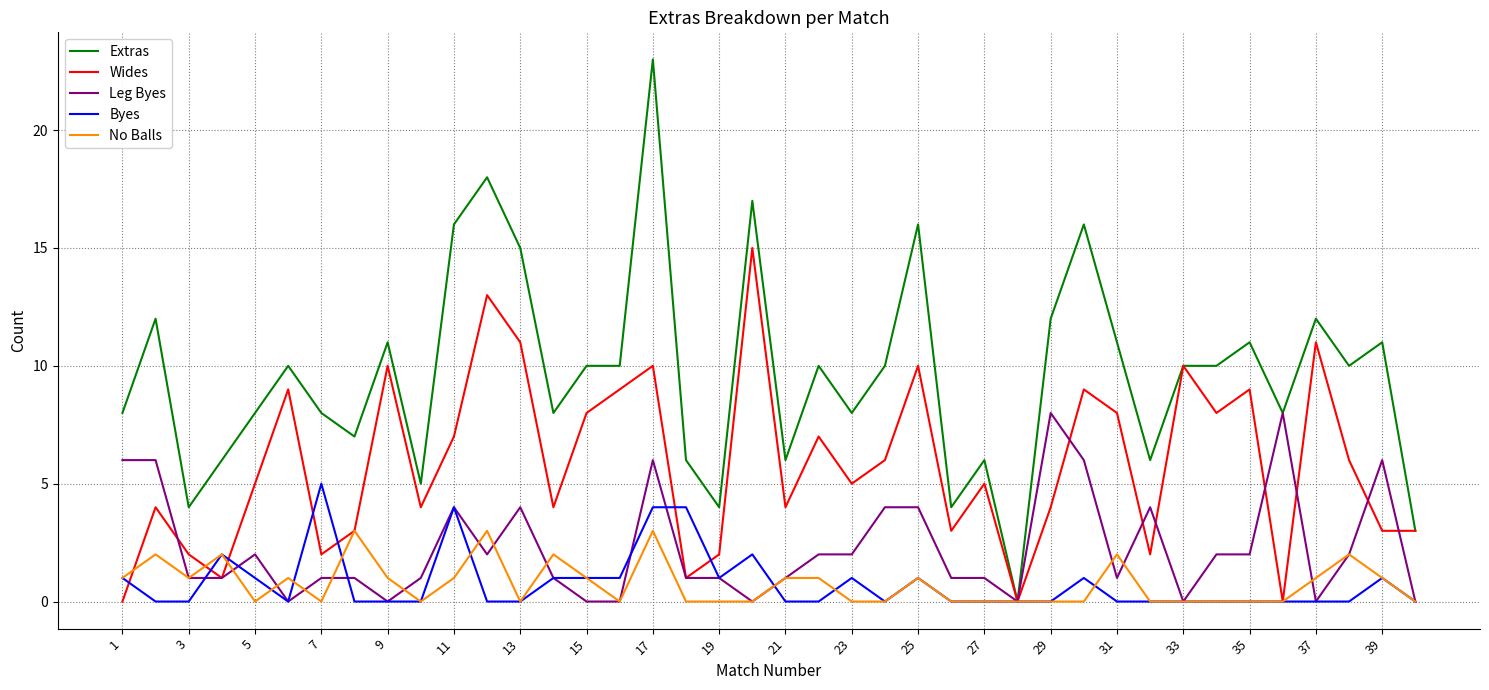

Which series has the largest total across all categories?

Extras